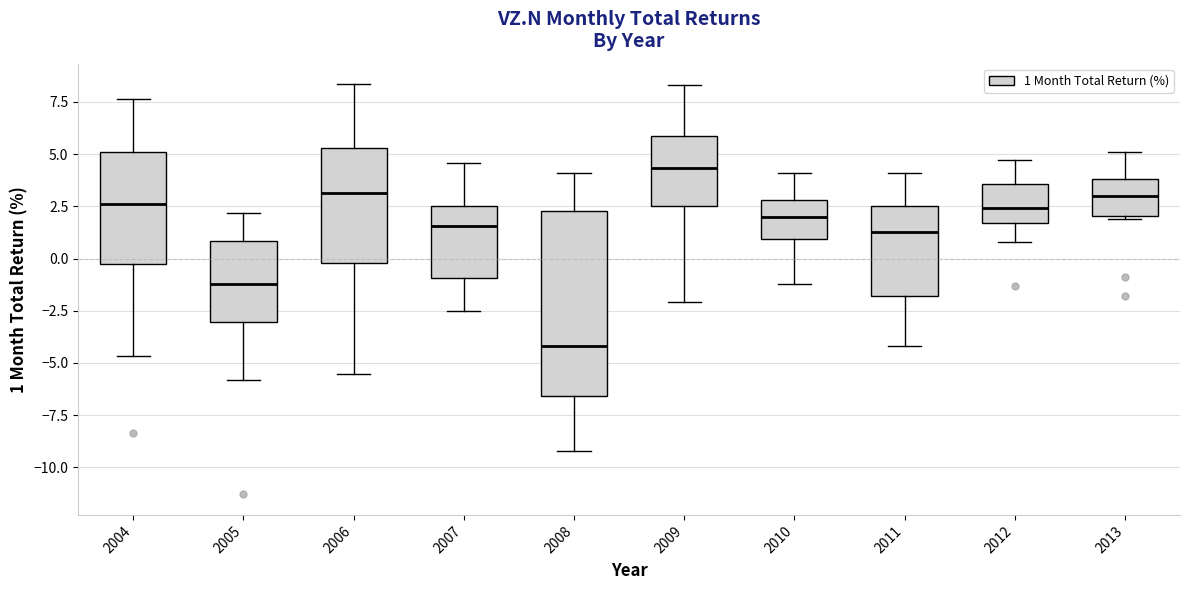

Reading left to right, read every box against the y-axis: the position of its median line, the range the box covers, and the ends of its whiskers. The values are not printed on the chart, so give them approximately, as read against the axis.

2004: median 2.5, box -0.5 to 5.0, whiskers -4.5 to 7.5
2005: median -1.0, box -3.0 to 1.0, whiskers -6.0 to 2.0
2006: median 3.0, box 0.0 to 5.5, whiskers -5.5 to 8.5
2007: median 1.5, box -1.0 to 2.5, whiskers -2.5 to 4.5
2008: median -4.0, box -6.5 to 2.5, whiskers -9.0 to 4.0
2009: median 4.5, box 2.5 to 6.0, whiskers -2.0 to 8.5
2010: median 2.0, box 1.0 to 3.0, whiskers -1.0 to 4.0
2011: median 1.5, box -2.0 to 2.5, whiskers -4.0 to 4.0
2012: median 2.5, box 1.5 to 3.5, whiskers 1.0 to 4.5
2013: median 3.0, box 2.0 to 4.0, whiskers 2.0 to 5.0